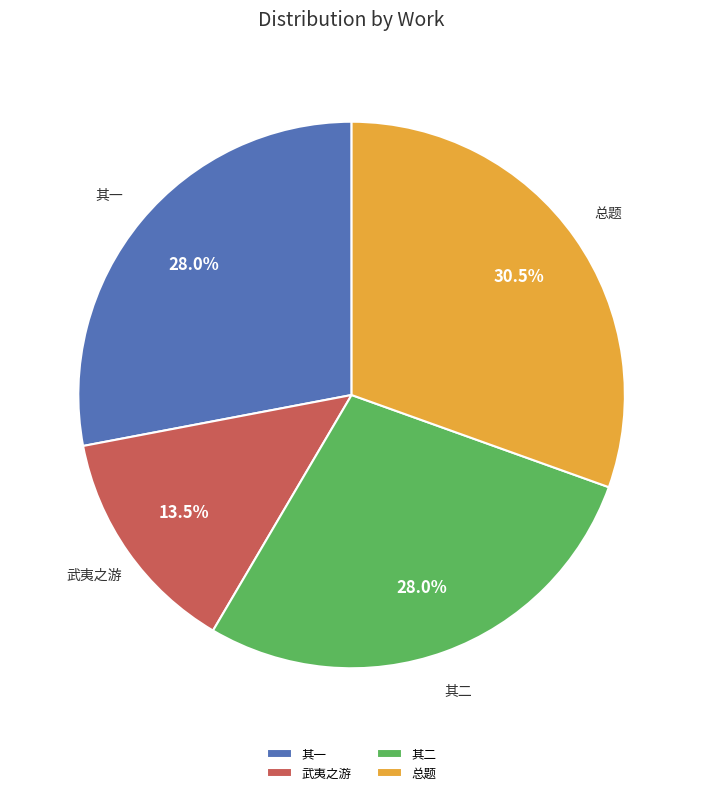

Which has a higher value, 总题 or 其二?

总题